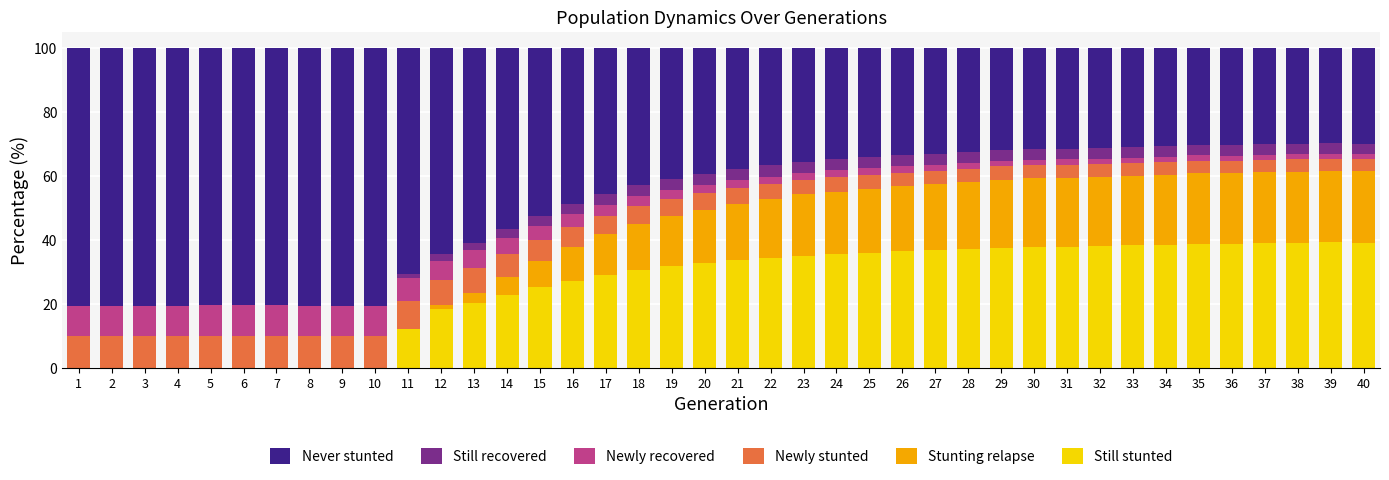

What is the total value across all series at 19?

100.0